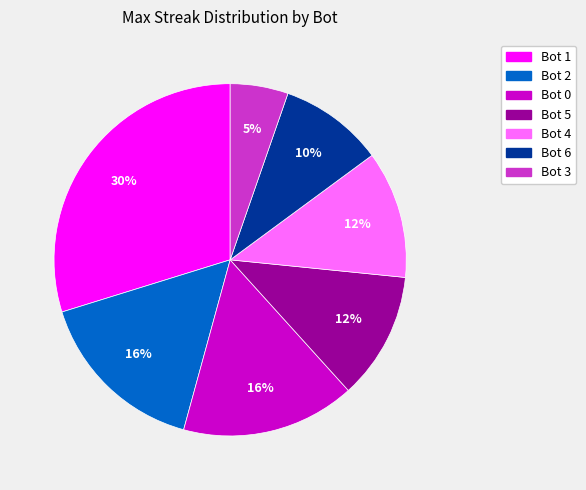

What percentage is the Bot 2 slice, to the nearest percent?

16%